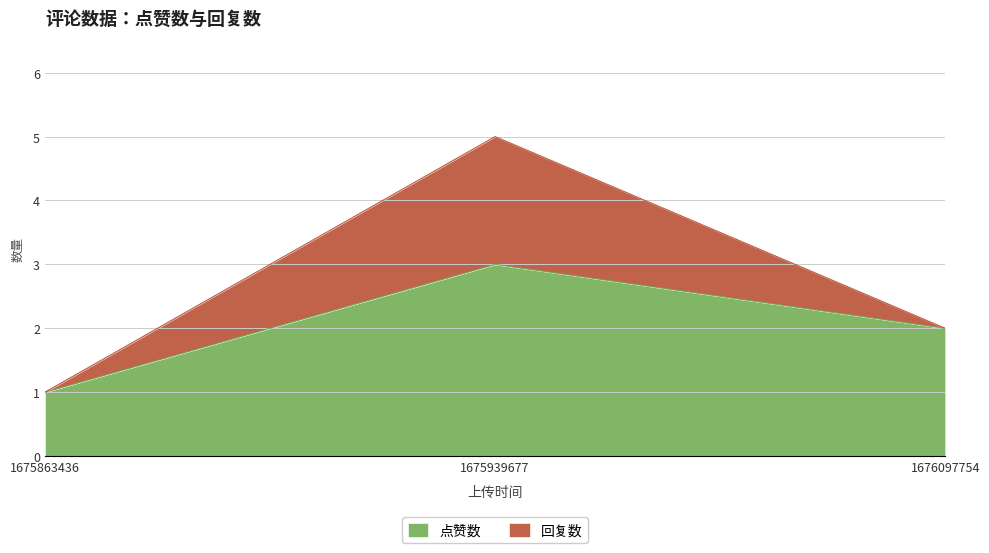

List the labels in order of value, largest first.

1675939677, 1676097754, 1675863436